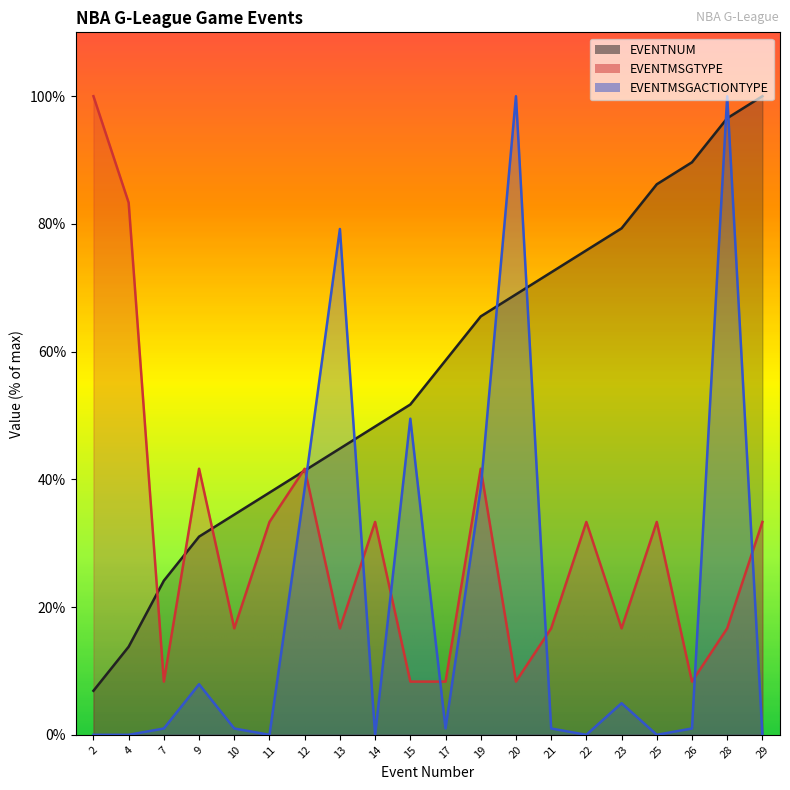

True or false: EVENTMSGTYPE has a value of 8.3 at 17.

True